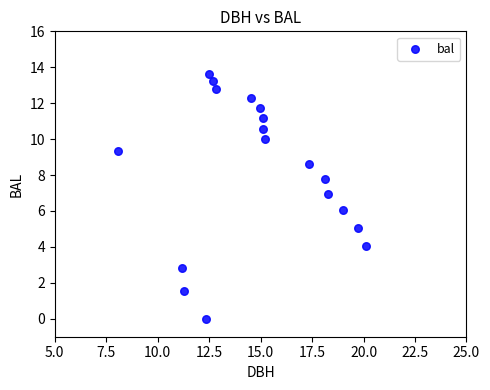

What is the range of X values (max minus min)?

12.1